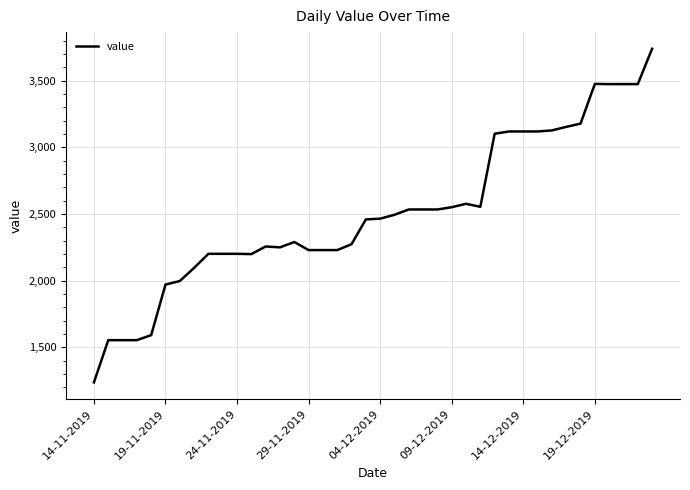

What is the difference between the maximum and minimum values?

2501.2